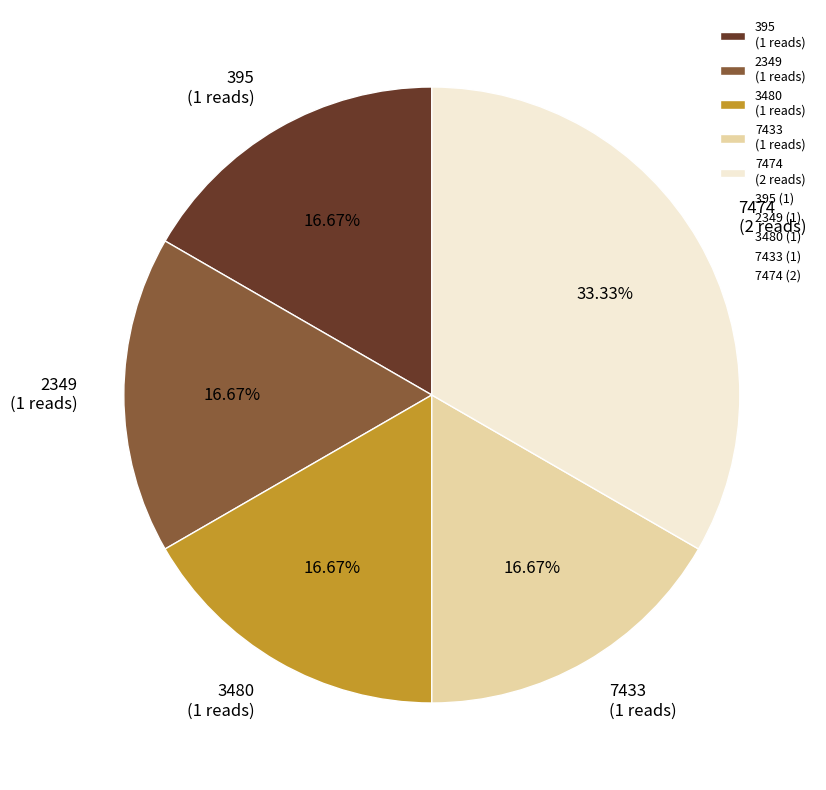

True or false: 3480 accounts for 9% of the total.

False